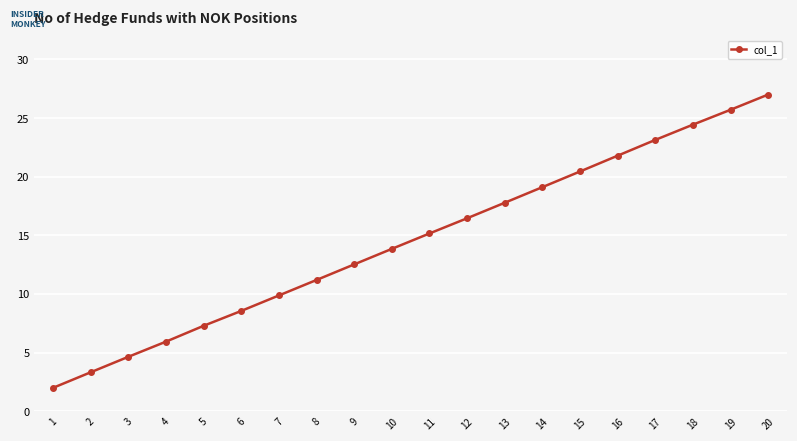

Between 5 and 15, which is larger?

15